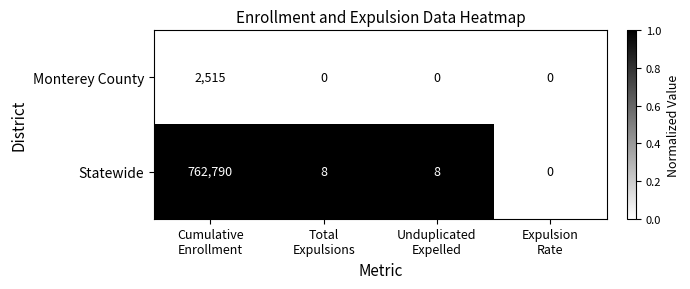

What is the total value across all series at Total
Expulsions?

8